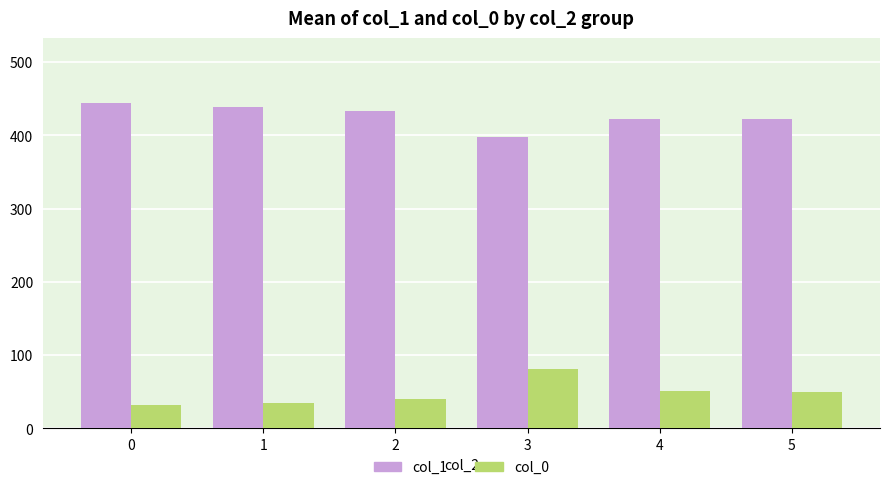

What is the value of the col_0 bar at the 5th from the left?

51.7